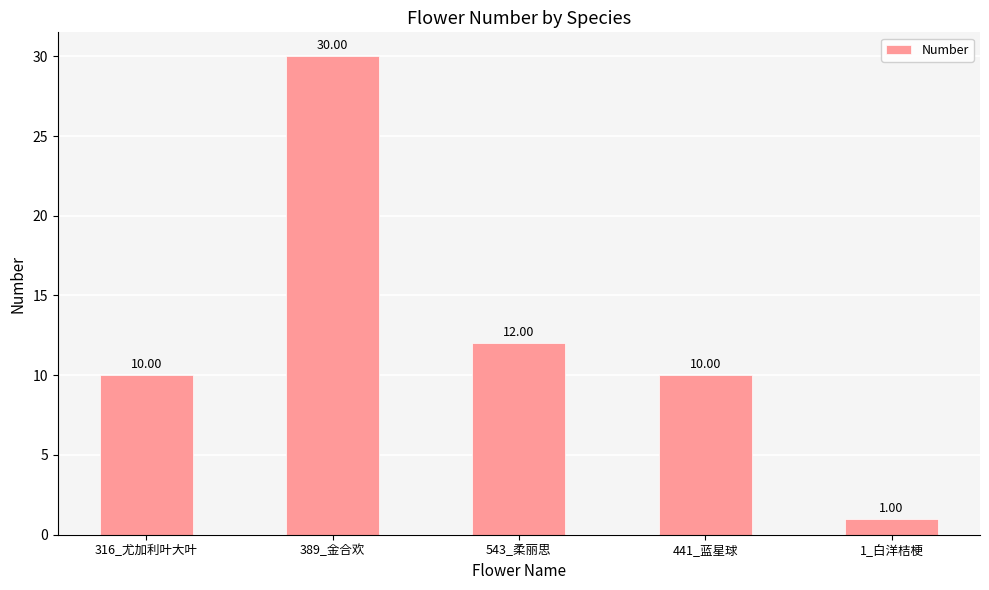

What is the sum of the values at 441_蓝星球 and 316_尤加利叶大叶?

20